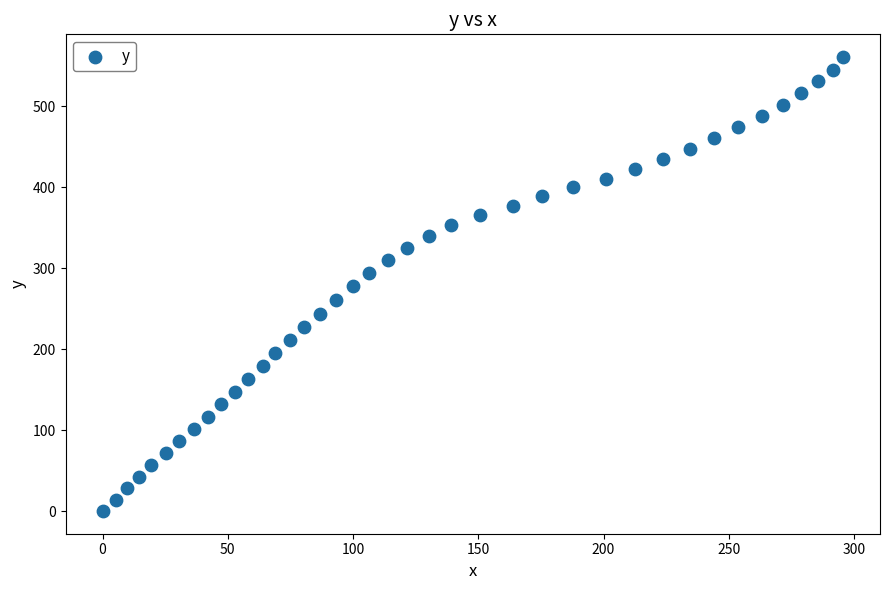

What is the range of X values (max minus min)?

295.6